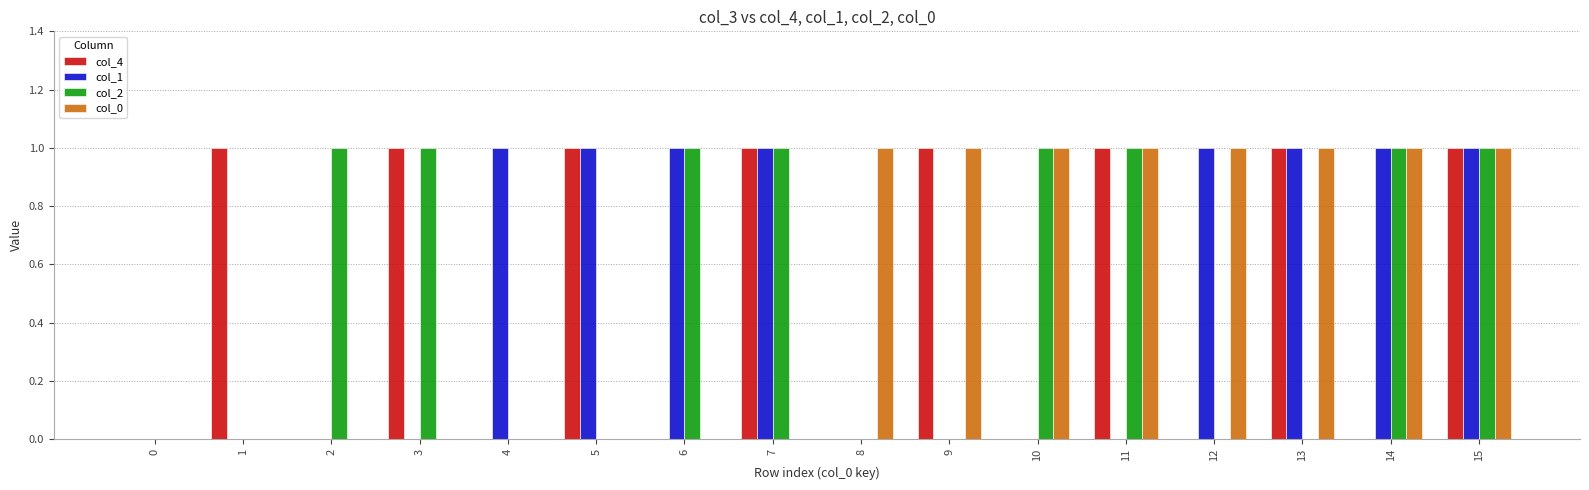

What is the difference between the col_2 values at 2 and 4?

1